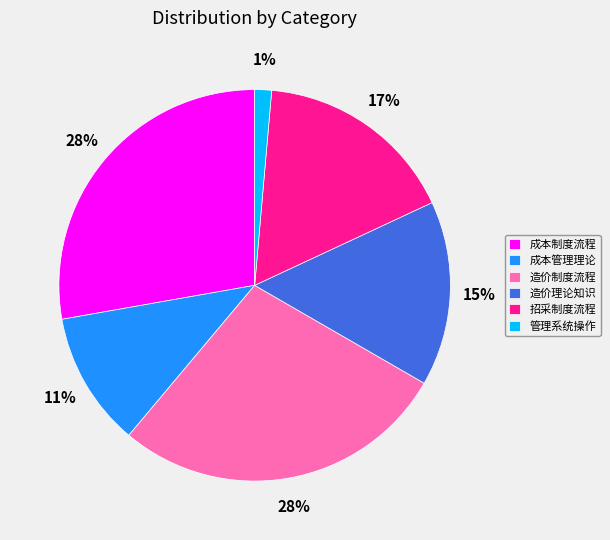

Is 造价制度流程 the majority of the pie?

No